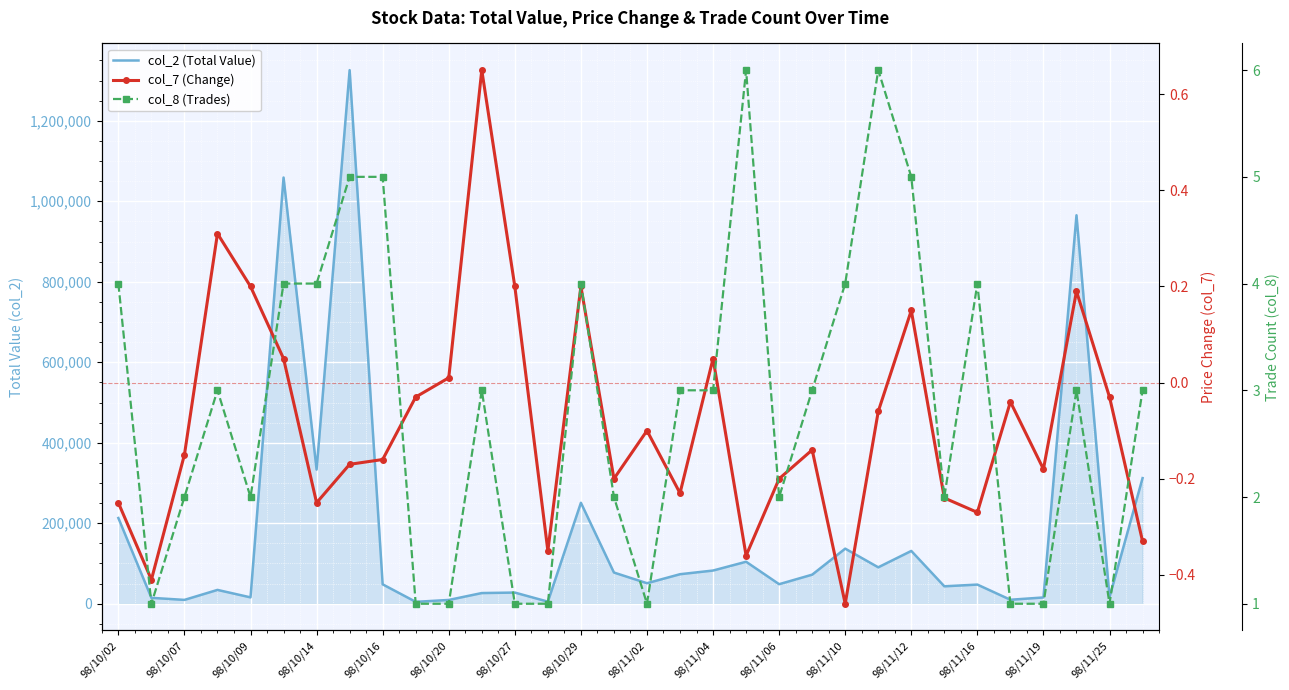

Which series has the largest total across all categories?

col_2 (Total Value)